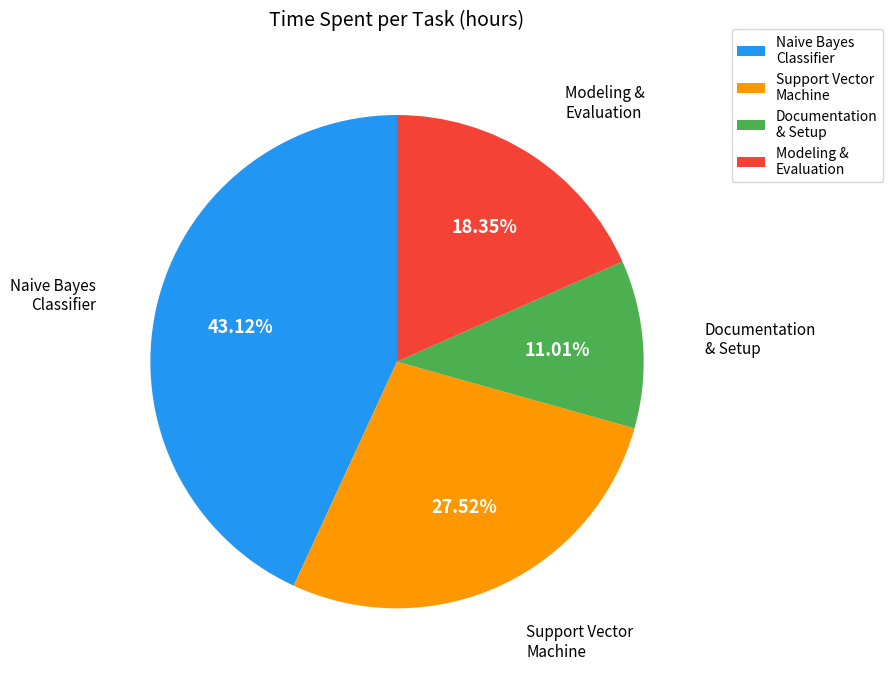

Is the sum of Documentation & Setup and Support Vector Machine greater than half?

No